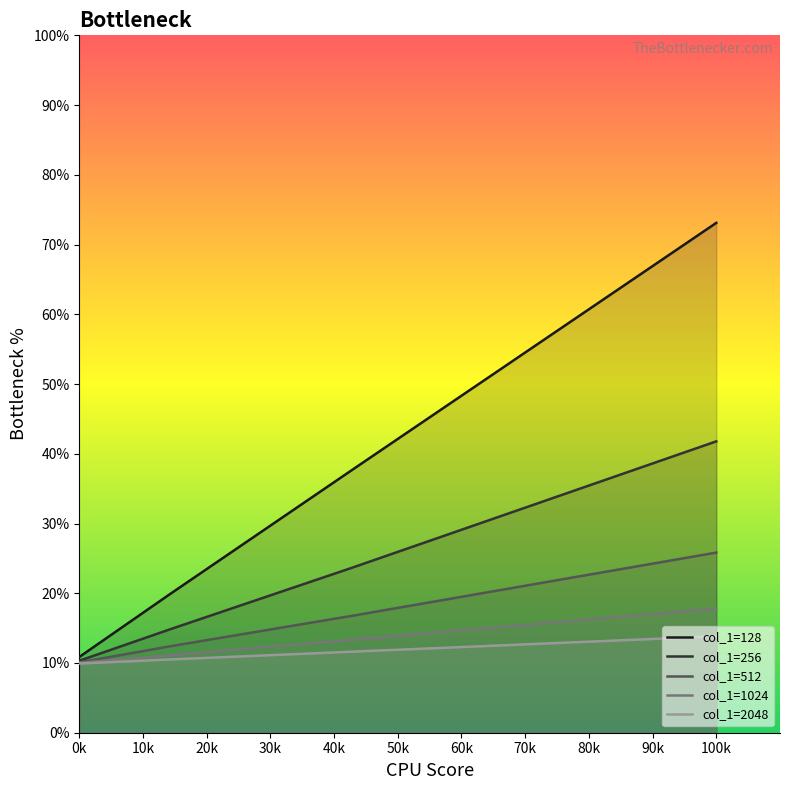

What is the difference between the highest and lowest values at 100k?

59.3